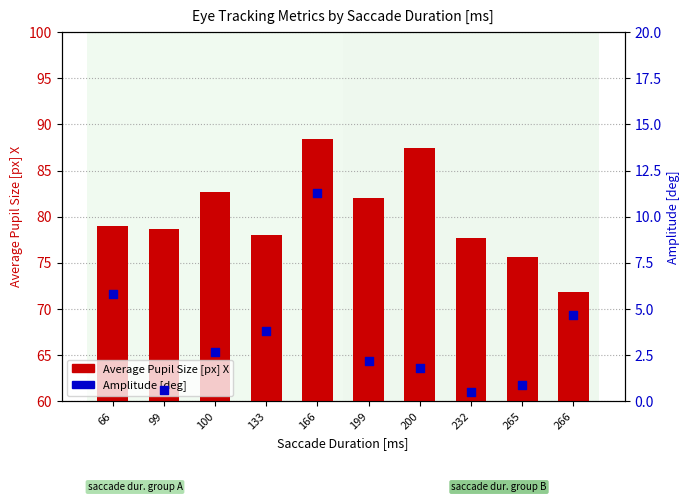

At which category is the sum across all series the highest?

166